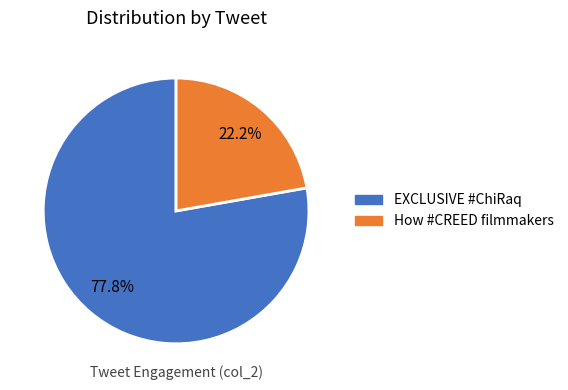

Does any single category account for the majority?

Yes